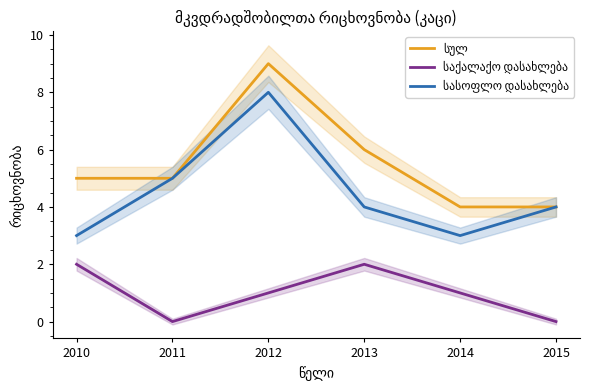

Is this an area chart (filled region under the line)?

No